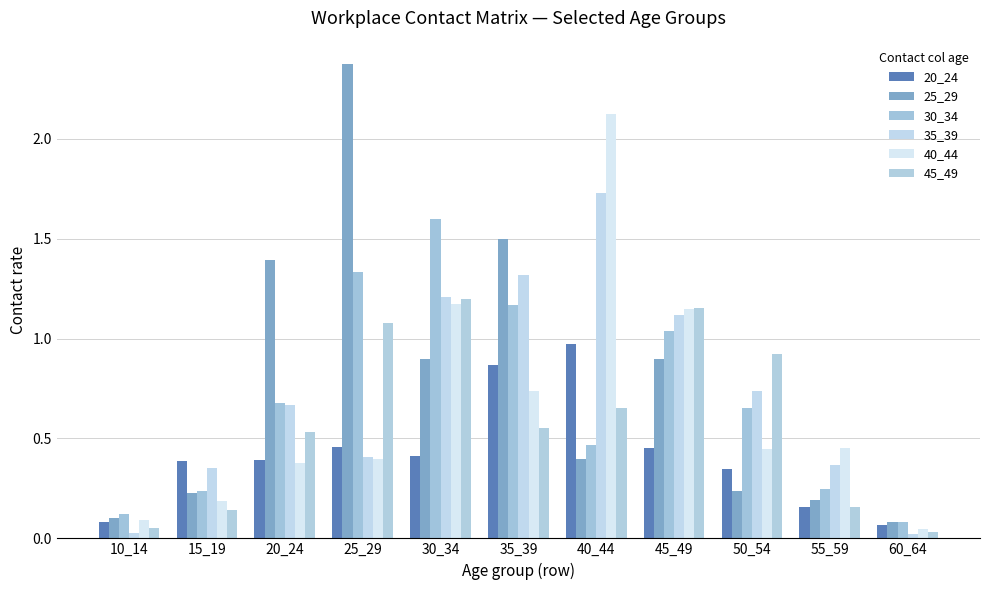

Count the number of data series in this chart.

6